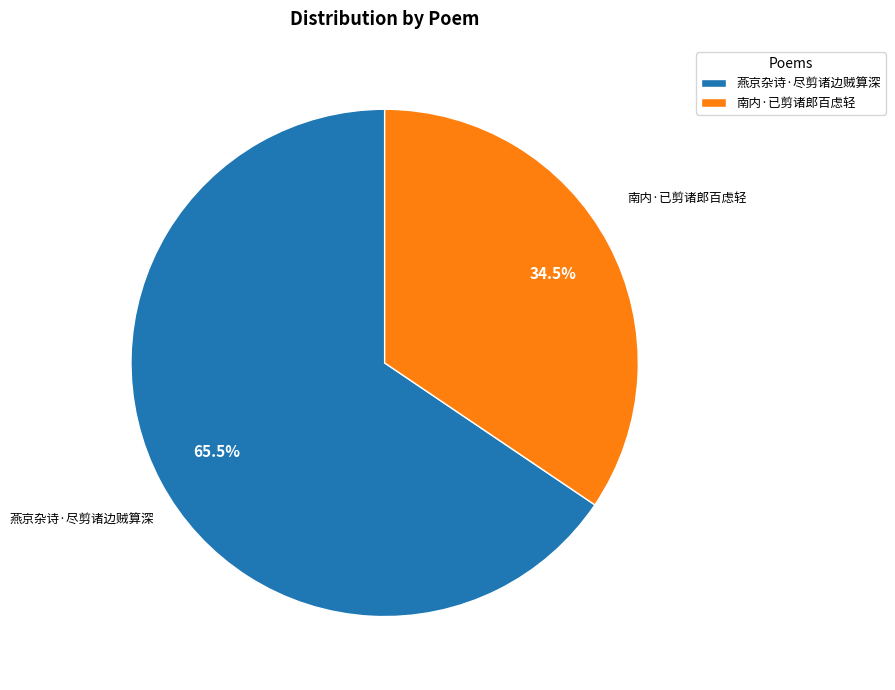

What is the smallest slice in the pie chart?

南内·已剪诸郎百虑轻